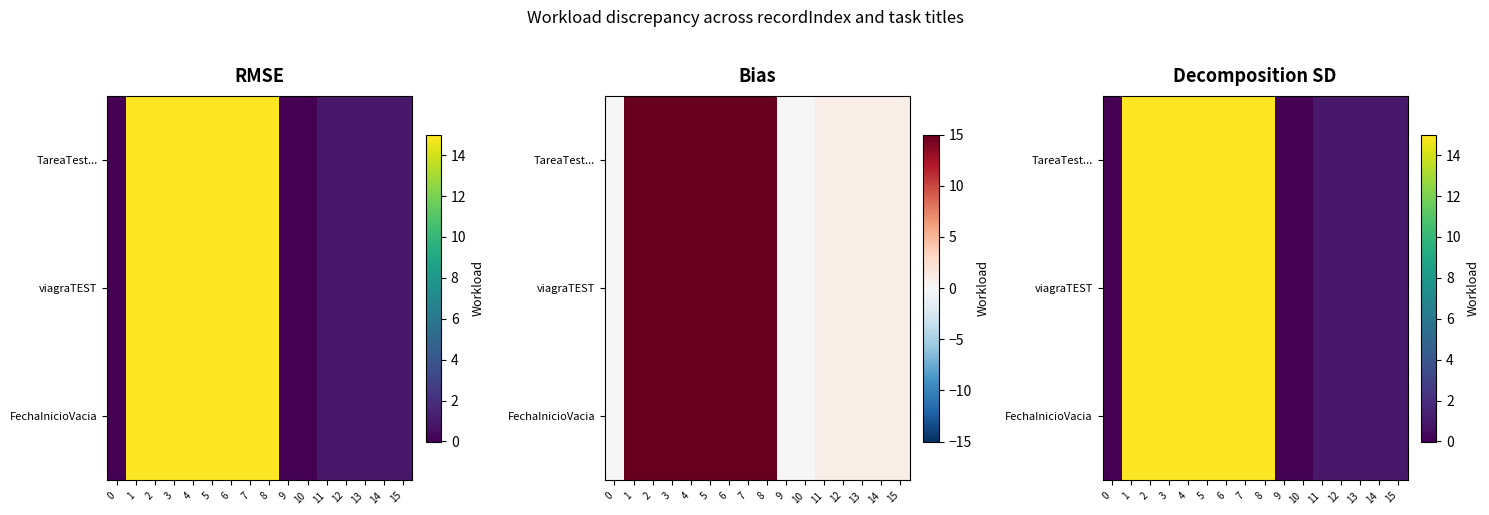

What is the sum of all viagraTEST values?

125.0